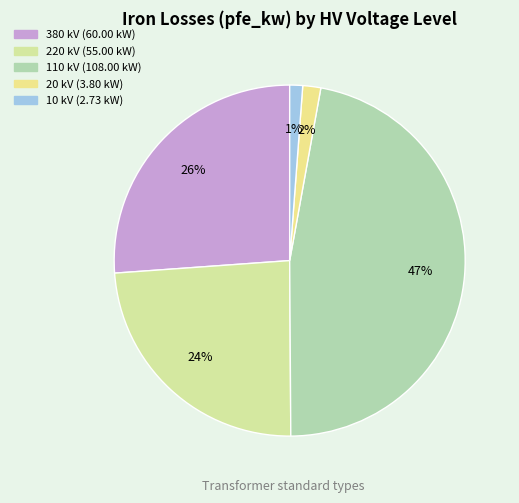

How many segments does this pie chart have?

5